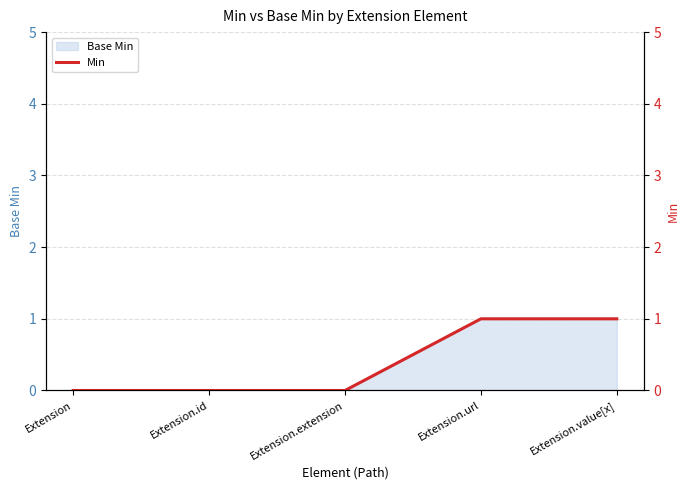

True or false: the data shows 0 at Extension.value[x].

False